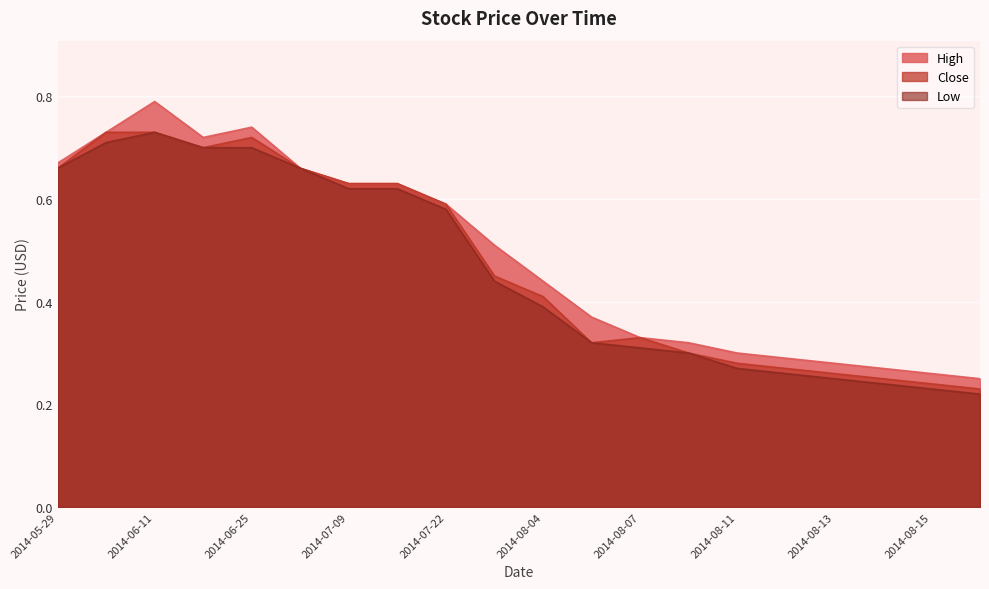

Which has a higher value, 2014-08-04 or 2014-06-11?

2014-06-11